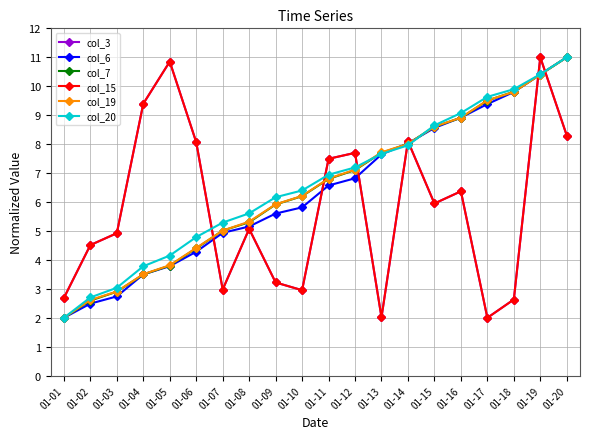

Is this an area chart (filled region under the line)?

No